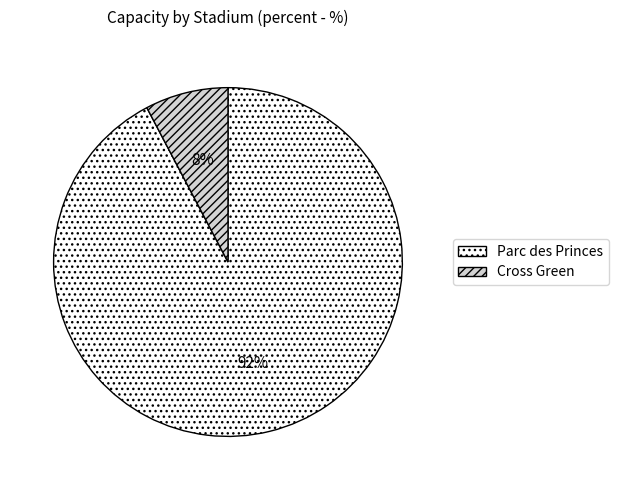

To the nearest percent, what is the combined percentage of Cross Green and Parc des Princes?

100%